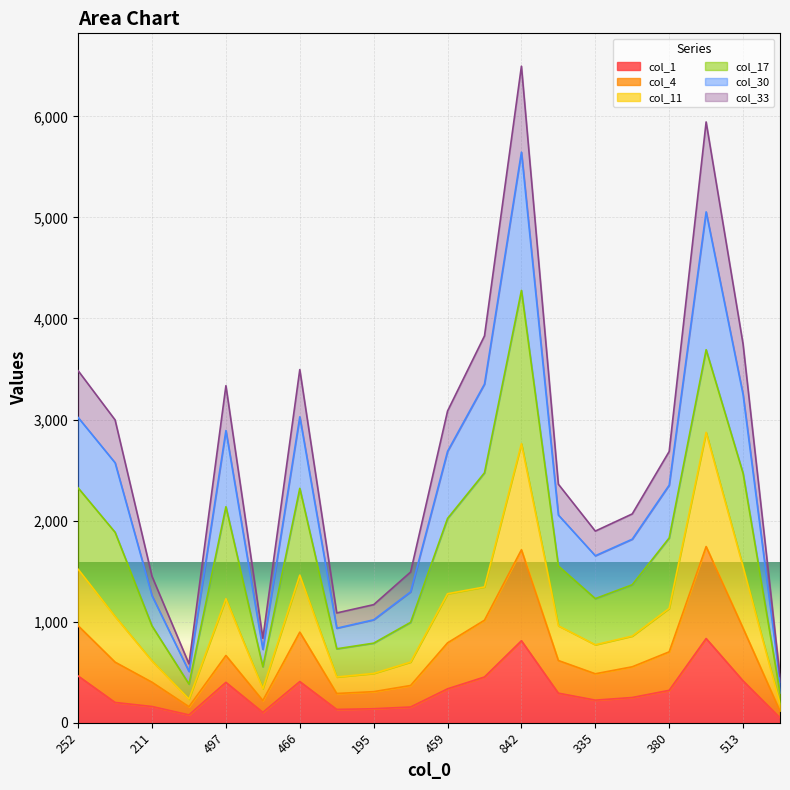

The col_1 series shows 522 at 842. True or false?

False